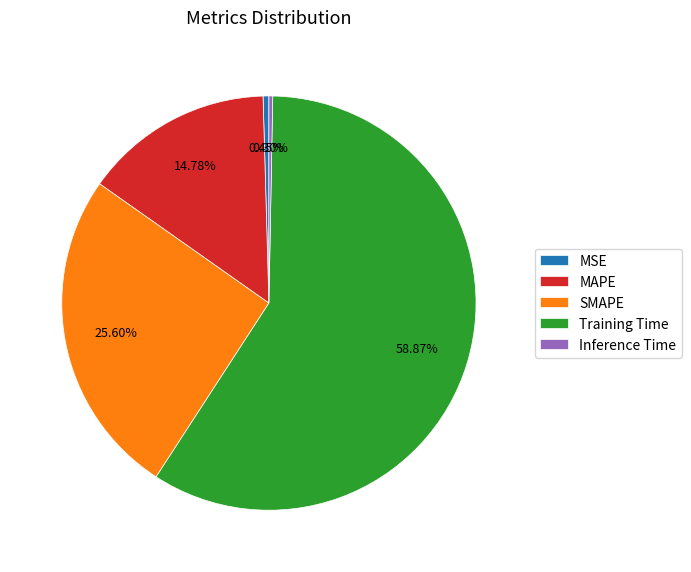

To the nearest percent, what is the difference between the SMAPE and MAPE slice percentages?

11%